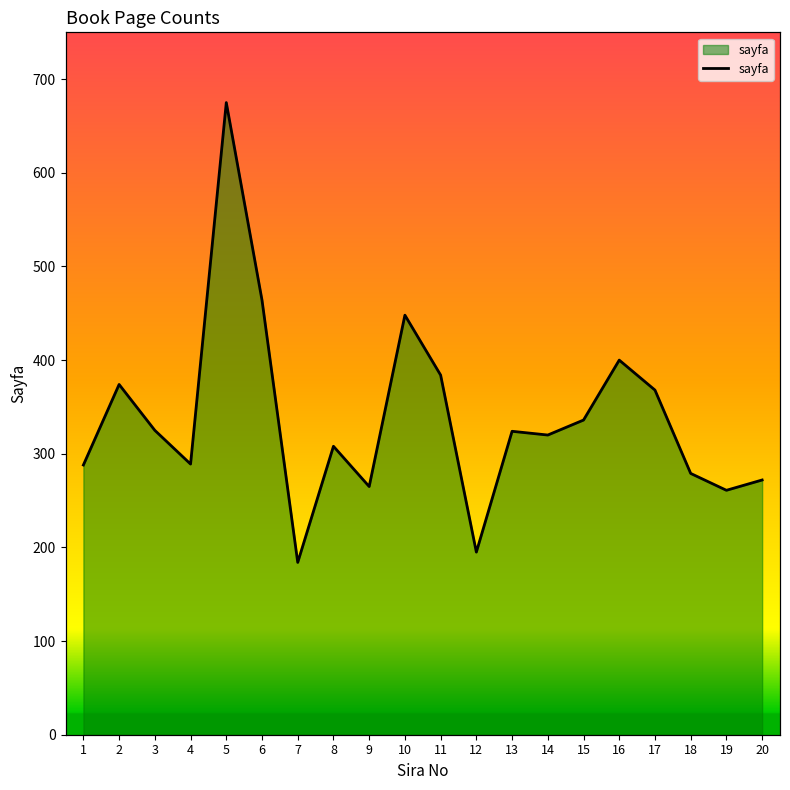

Which category has the highest value across all series?

5